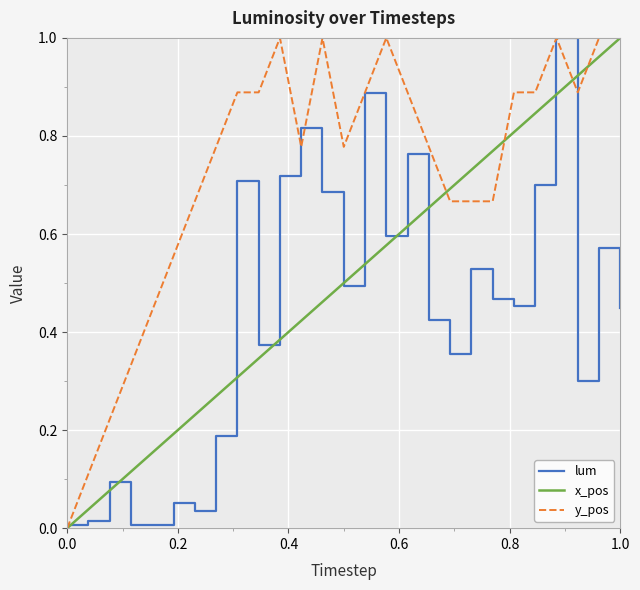

What is the sum of all y_pos values?

19.7